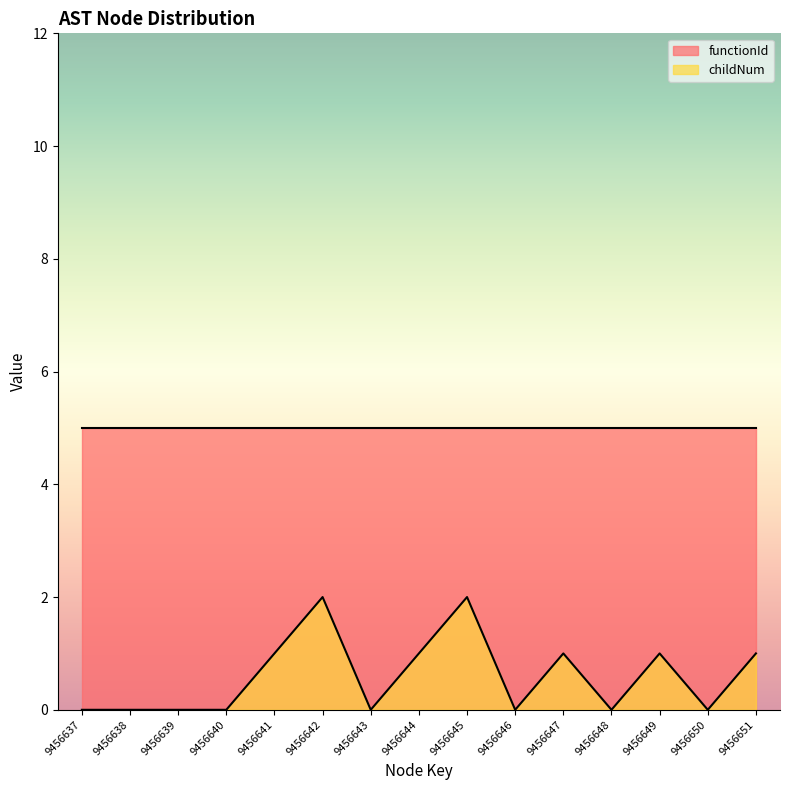

Reading left to right, list all the values displayed in this chart.

0	0	0	0	1	2	0	1	2	0	1	0	1	0	1